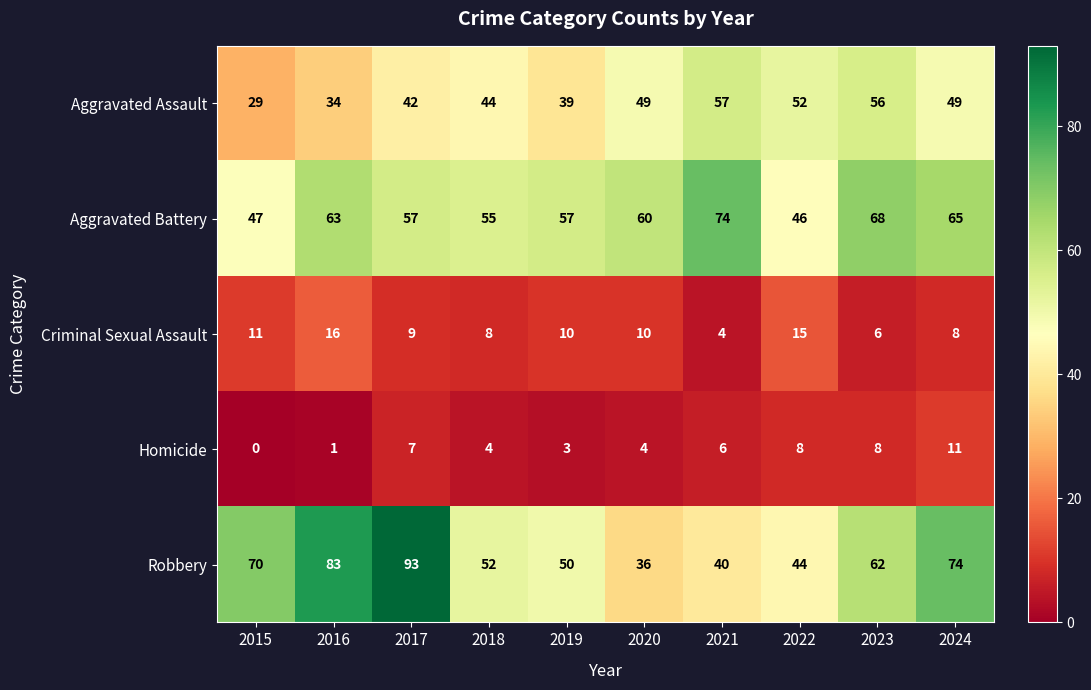

The value of Aggravated Assault at 2015 is 18. True or false?

False